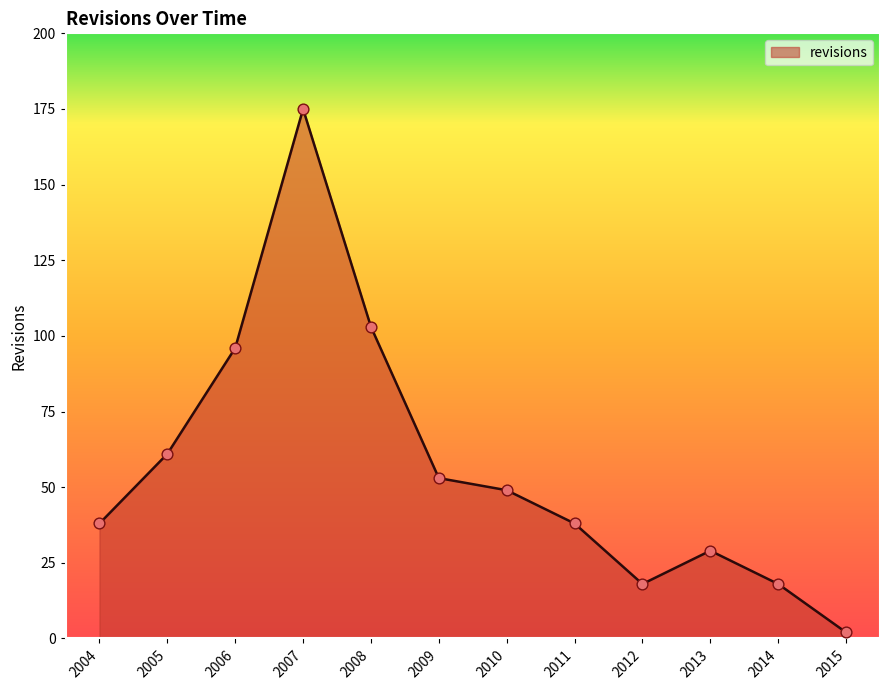

Which has a higher value, 2014 or 2011?

2011